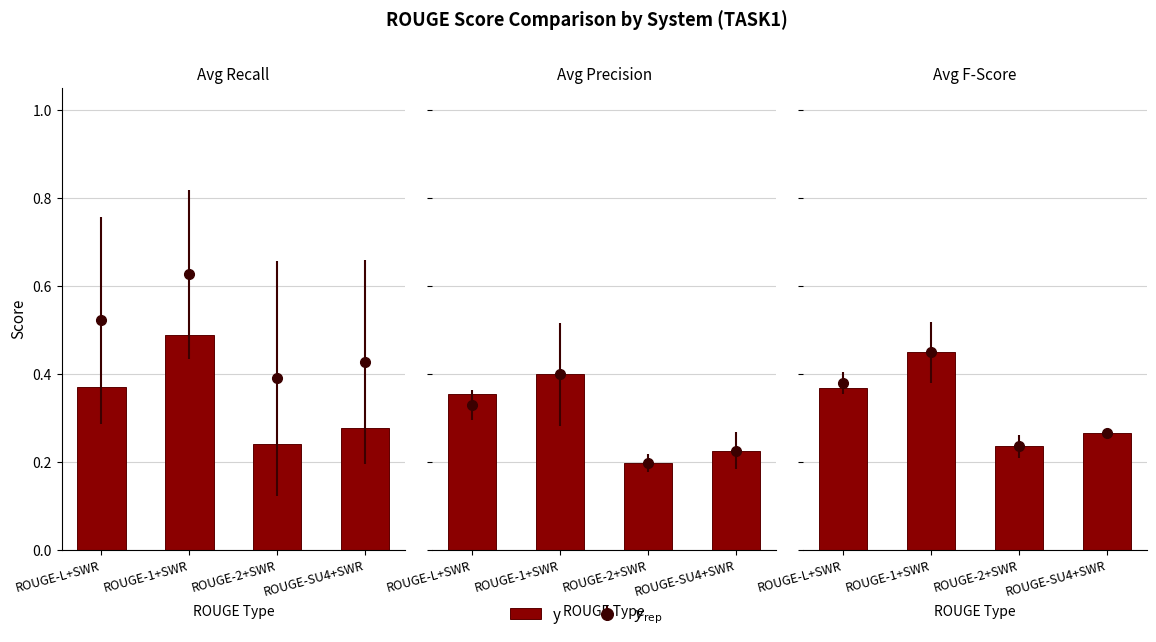

List the labels in order of value, smallest first.

ROUGE-2+SWR, ROUGE-SU4+SWR, ROUGE-L+SWR, ROUGE-1+SWR